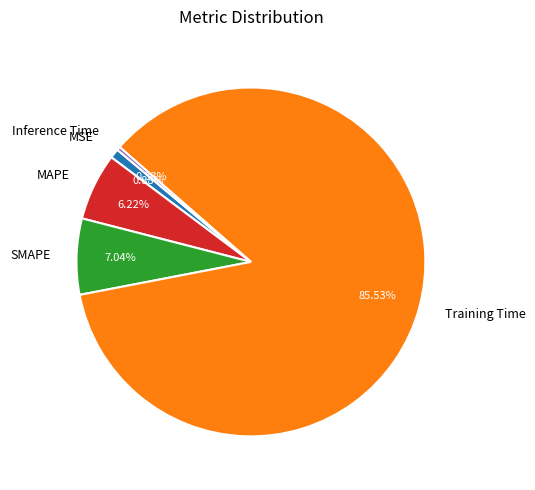

To the nearest percent, what percentage of the pie is MAPE?

6%